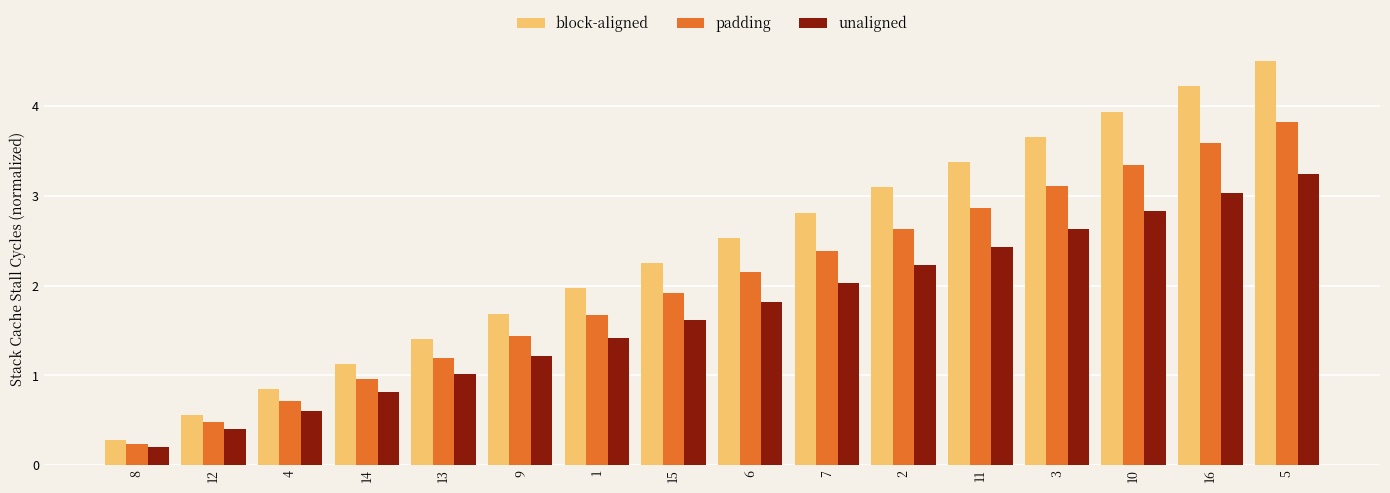

Which category has the highest value in the padding series?

5